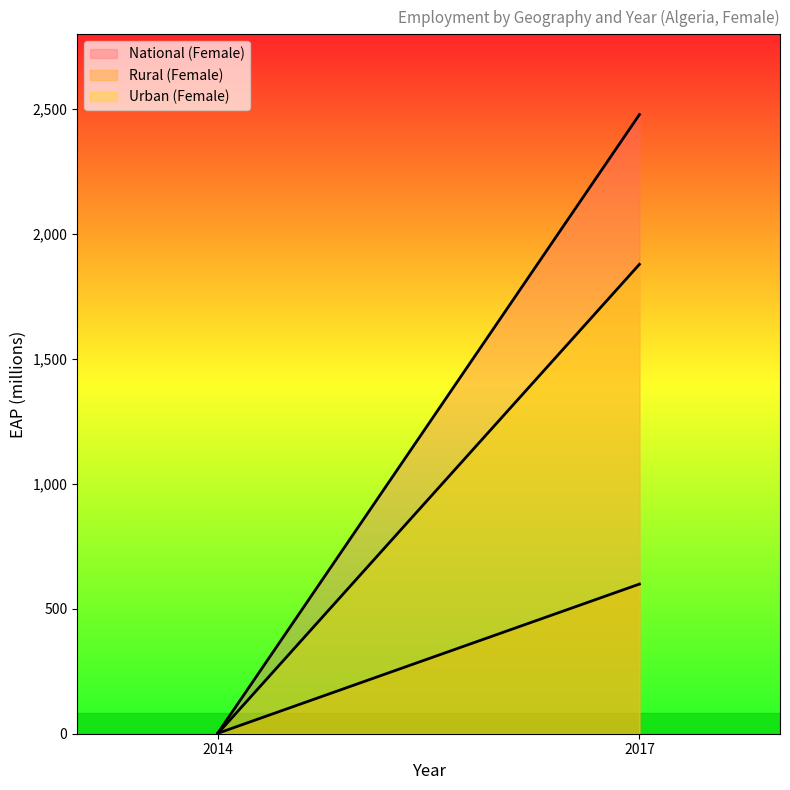

Rank the series at 2014 from lowest to highest value.

Urban (Female), Rural (Female), National (Female)